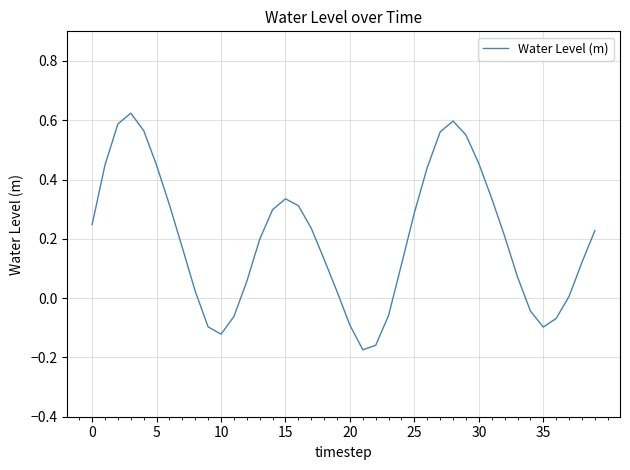

How many lines are shown in the chart?

1